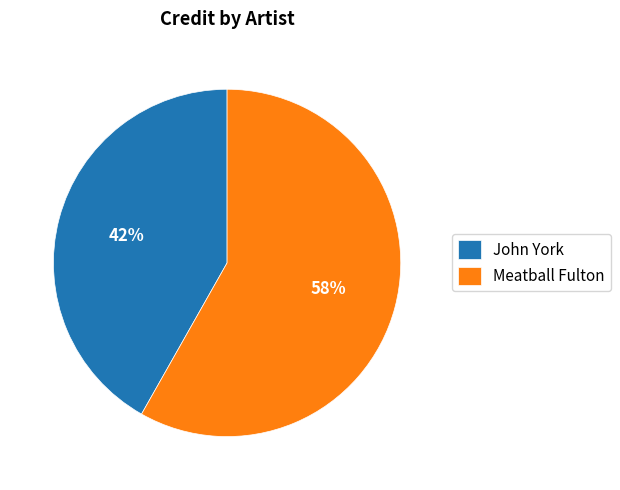

How many slices are in this pie chart?

2